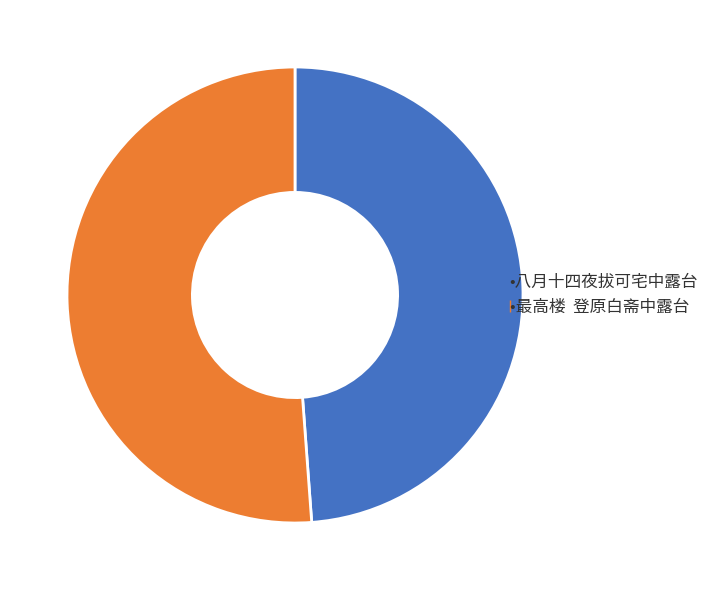

Does any single category account for the majority?

Yes